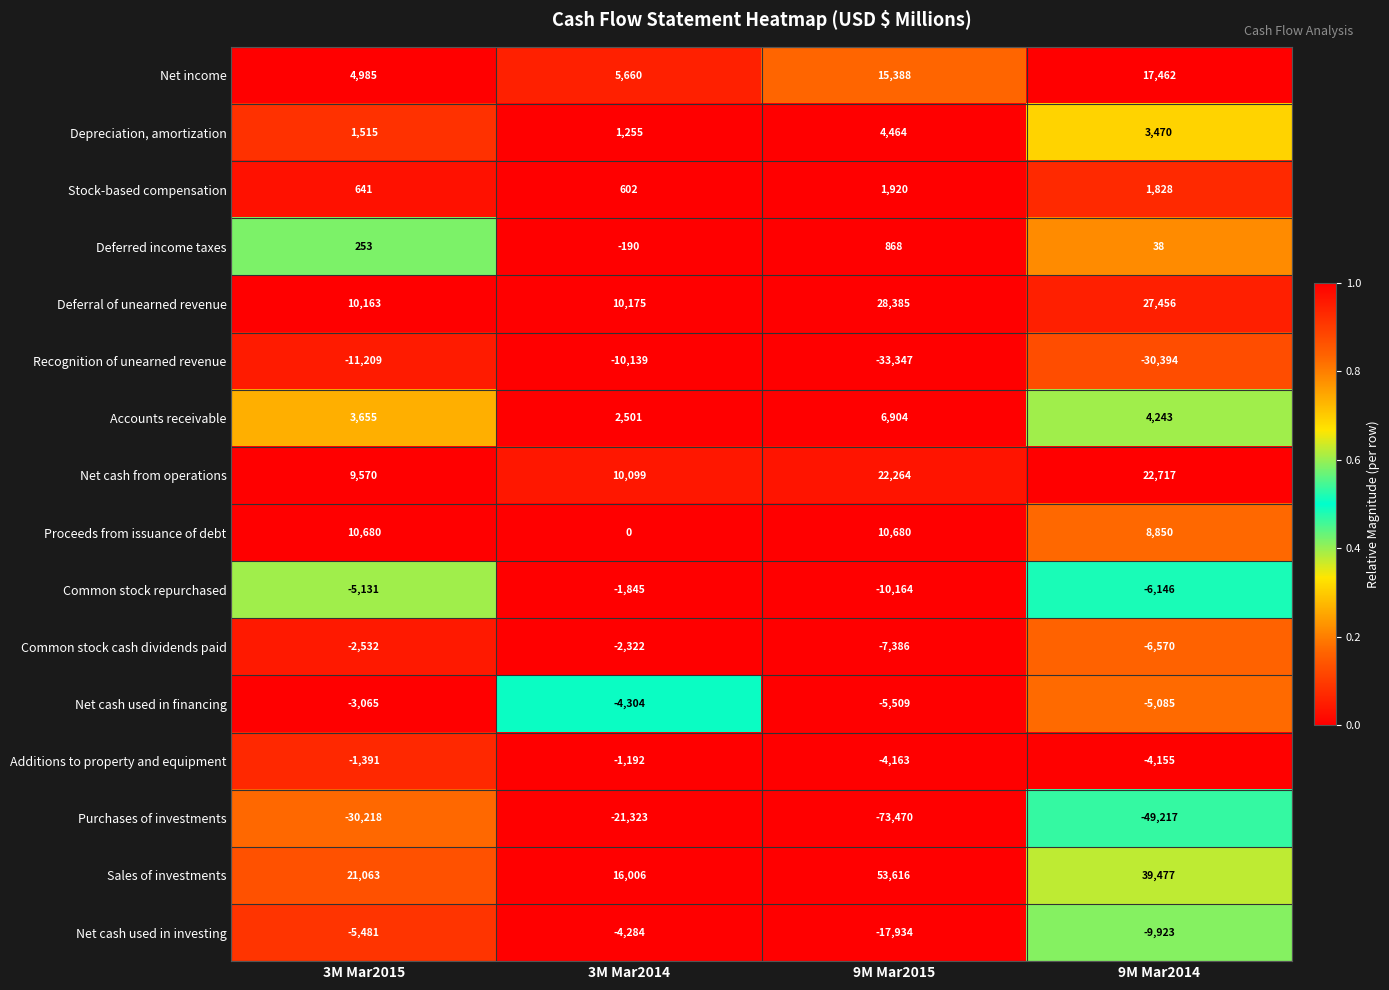

The value of Recognition of unearned revenue at 9M Mar2015 is -33347. True or false?

True